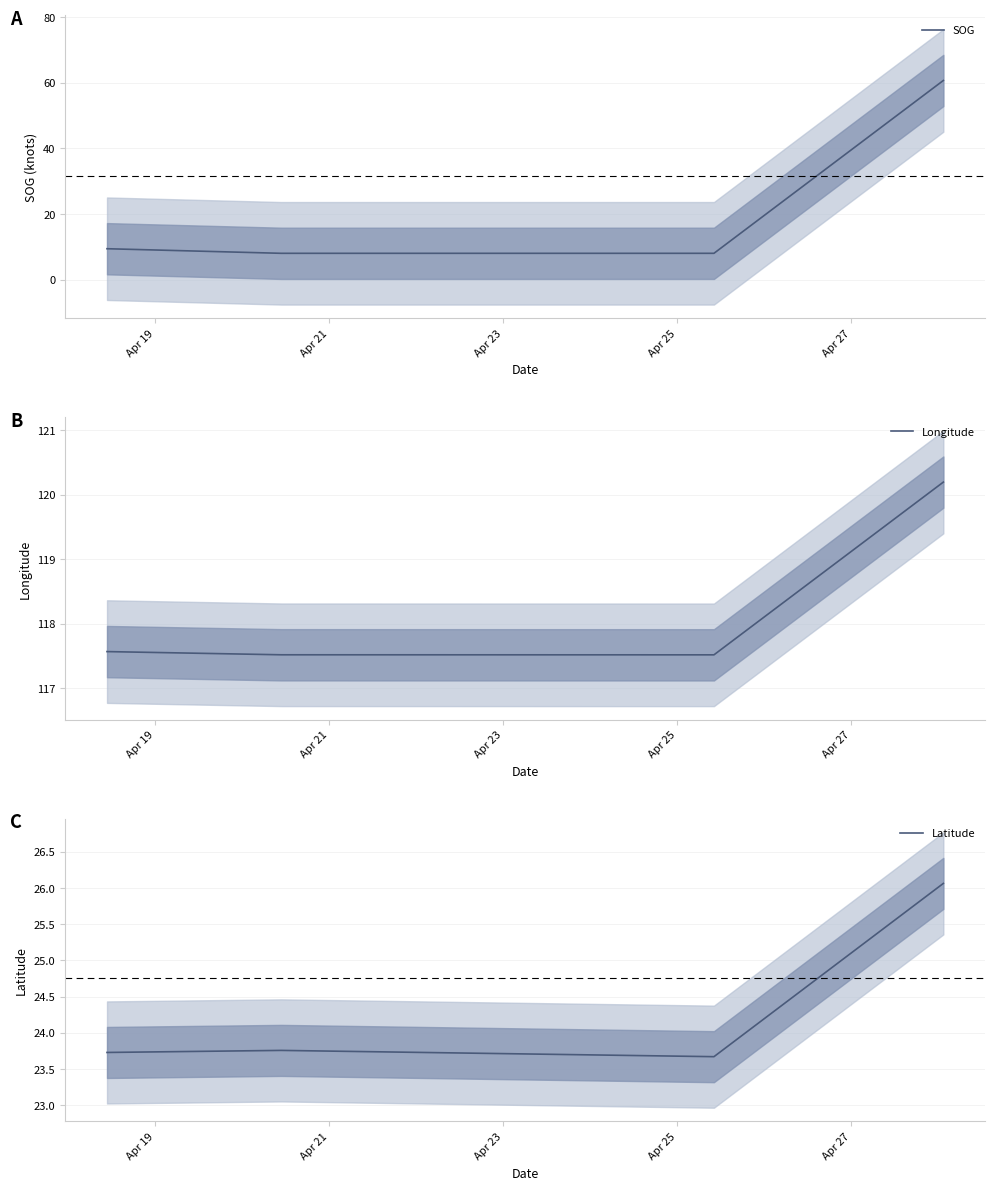

How many lines are shown in the chart?

3